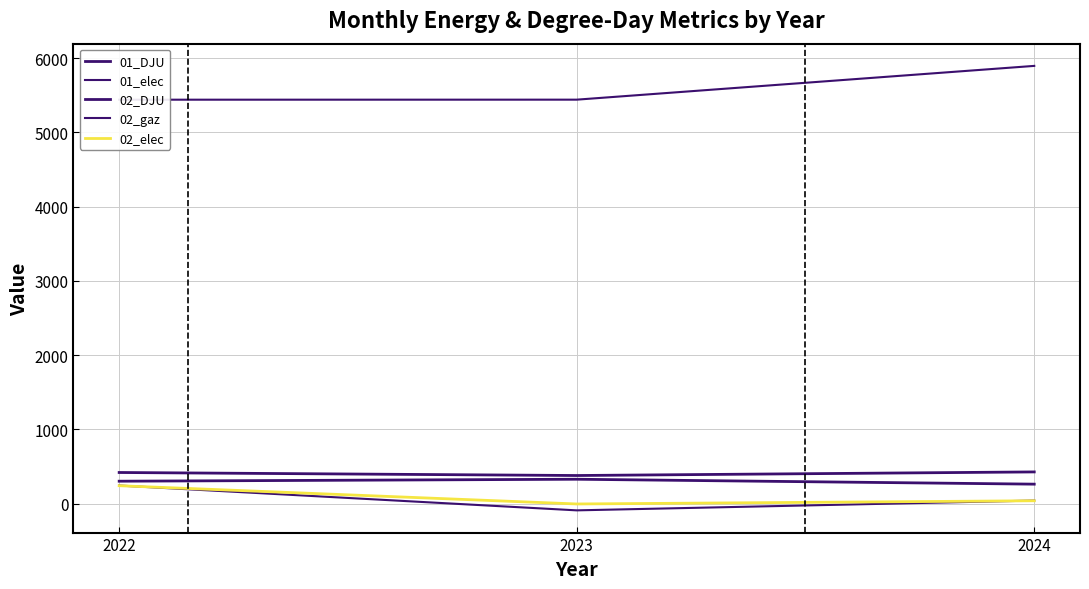

How many values in the 02_gaz series exceed 5442?

2